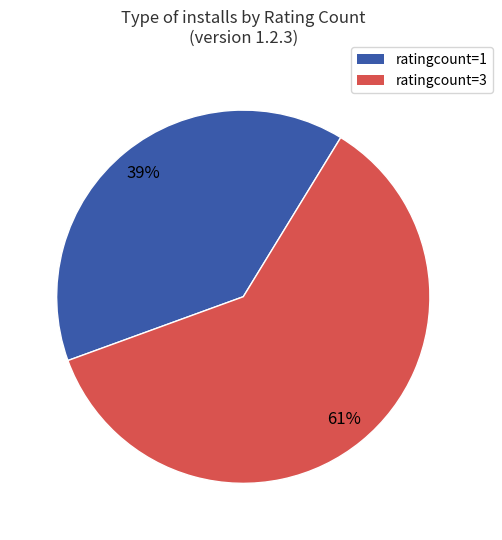

Is there any slice that represents more than half of the pie?

Yes